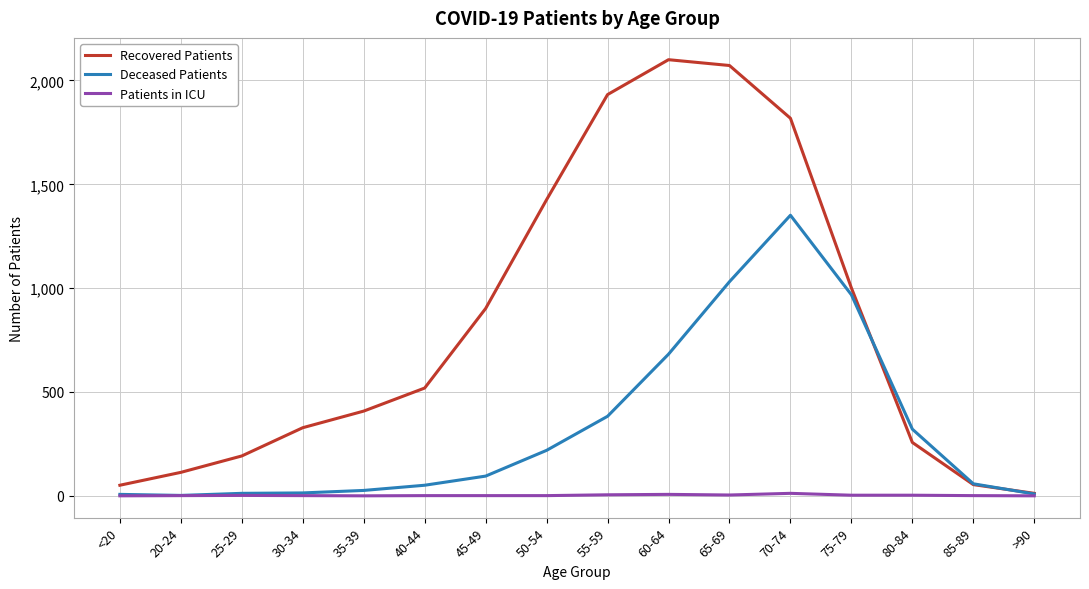

What is the maximum value for Patients in ICU?

12